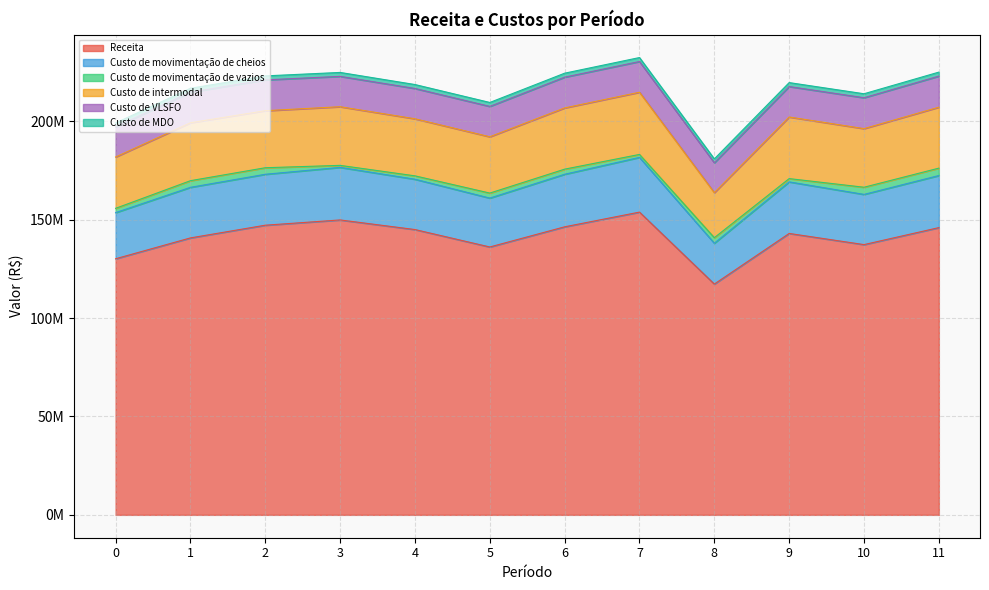

True or false: Custo de movimentação de cheios and Receita cross at least once.

False